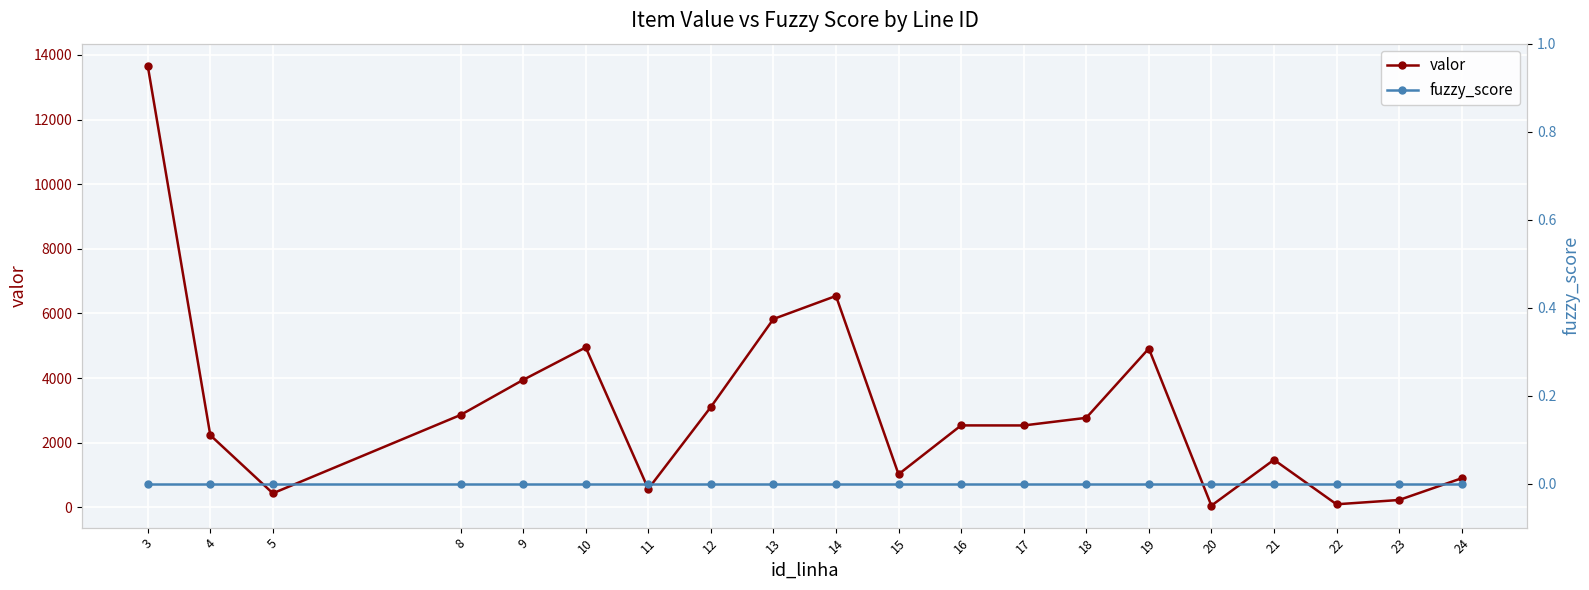

At which label is fuzzy_score closest to 0?

3